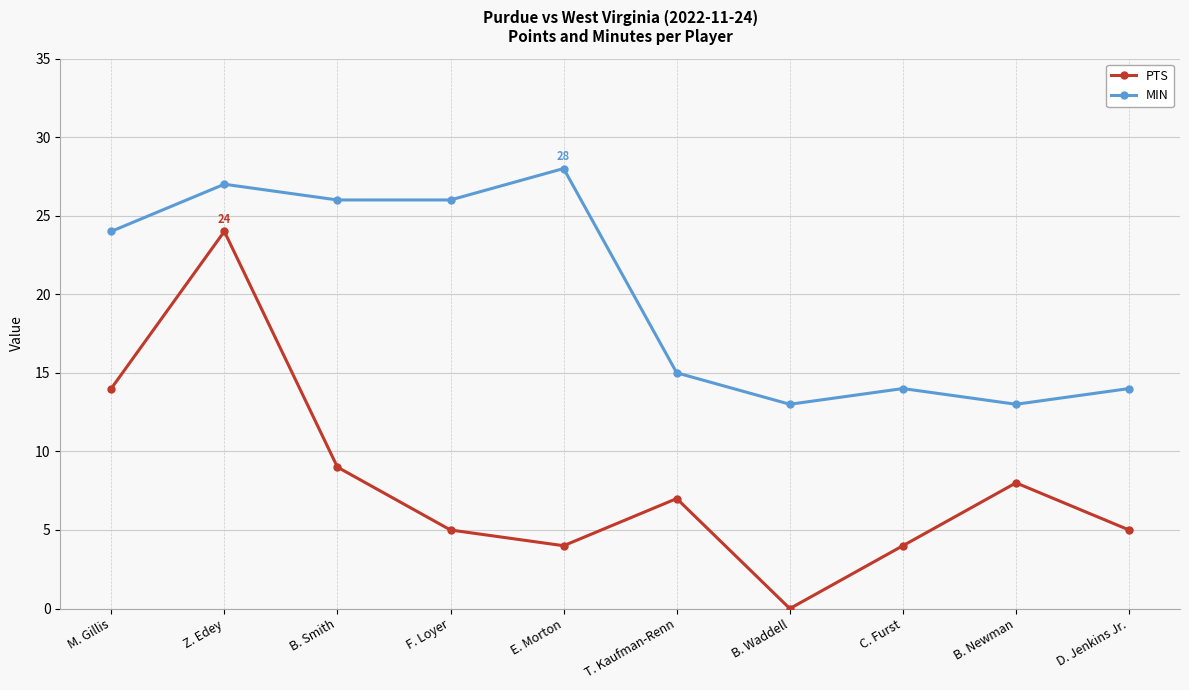

How many values in the PTS series are below 7?

5